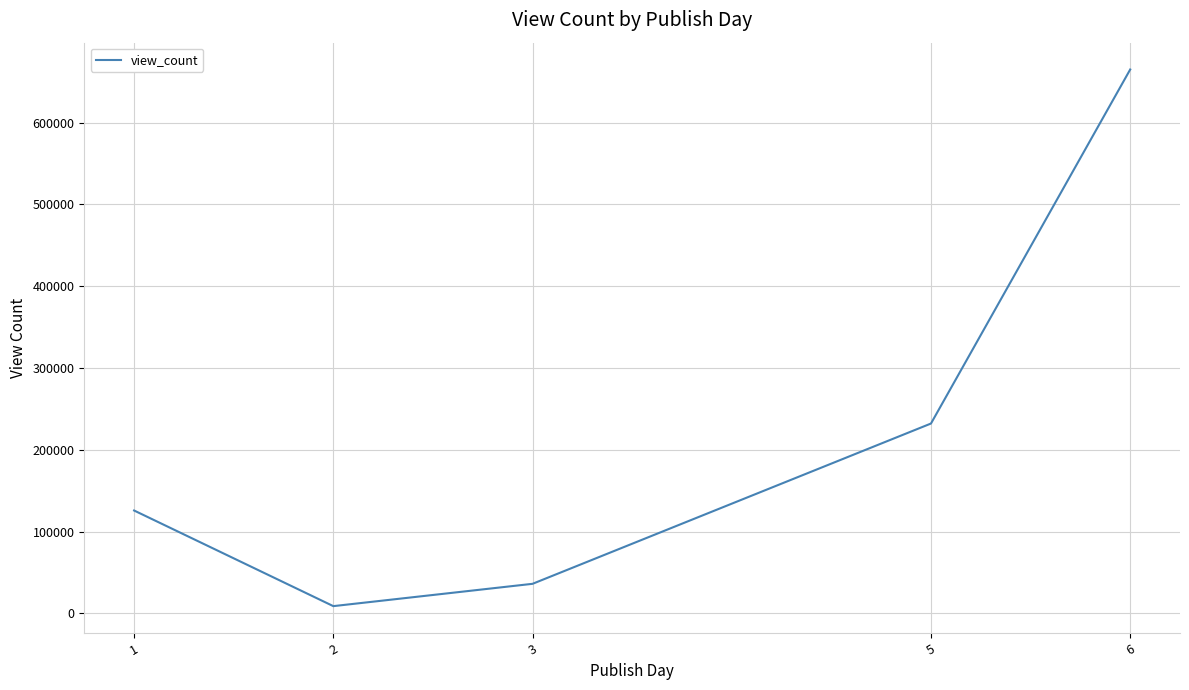

Read the value at 5, to the nearest 10.

232190